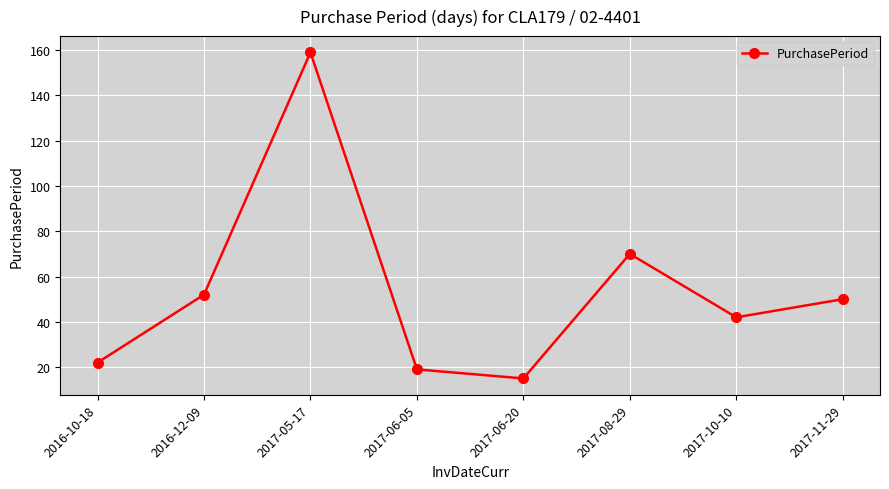

At which category does the data reach its first local valley?

2017-06-20